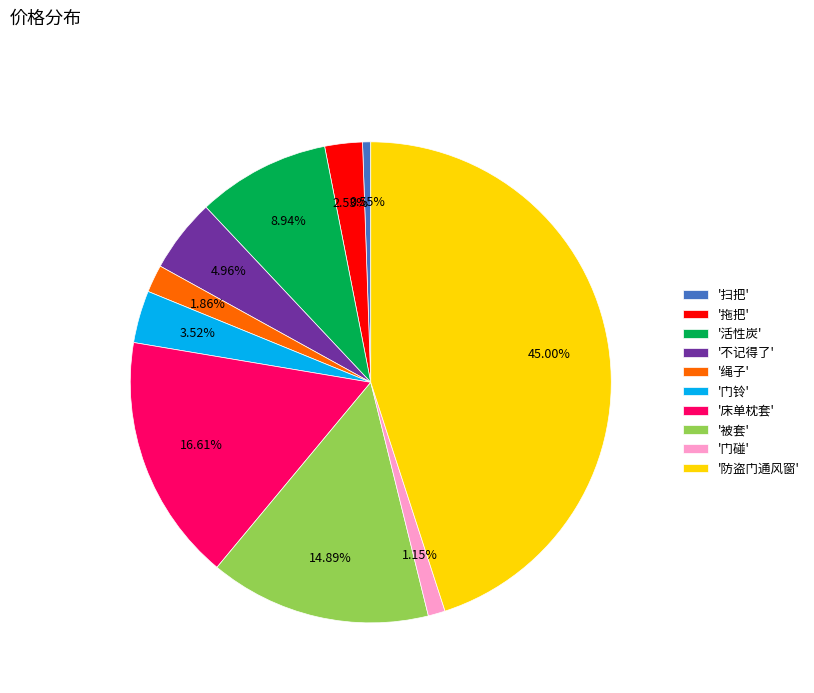

To the nearest percent, what is the average slice percentage?

10%